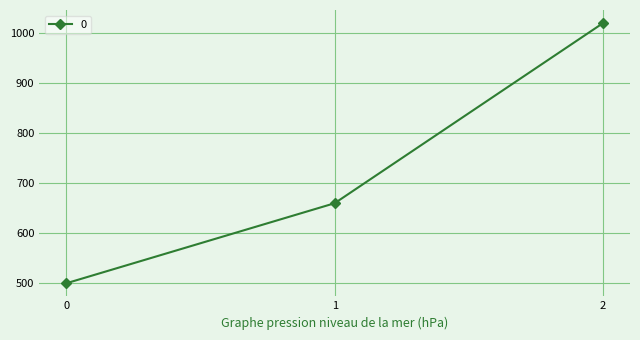

True or false: the data shows 1448 at 2.

False